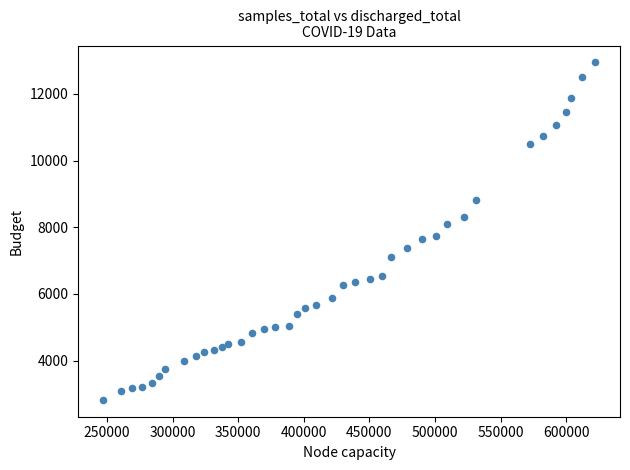

What is the range of Y values (max minus min)?

10118